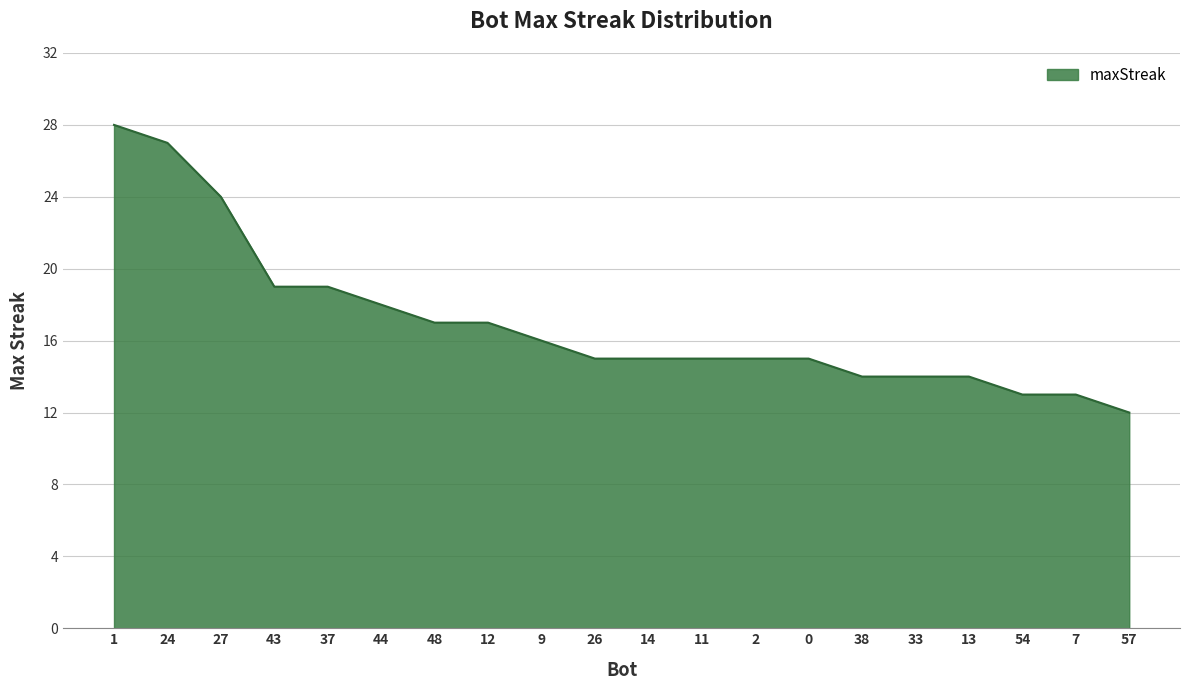

Reading left to right, extract all data points from this chart.

28	27	24	19	19	18	17	17	16	15	15	15	15	15	14	14	14	13	13	12